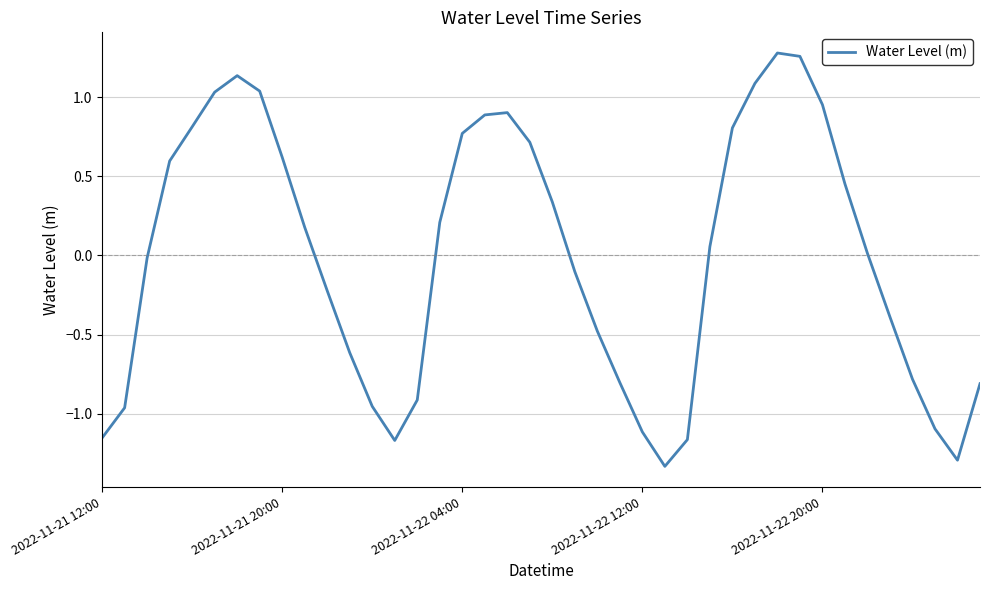

Is this an area chart (filled region under the line)?

No